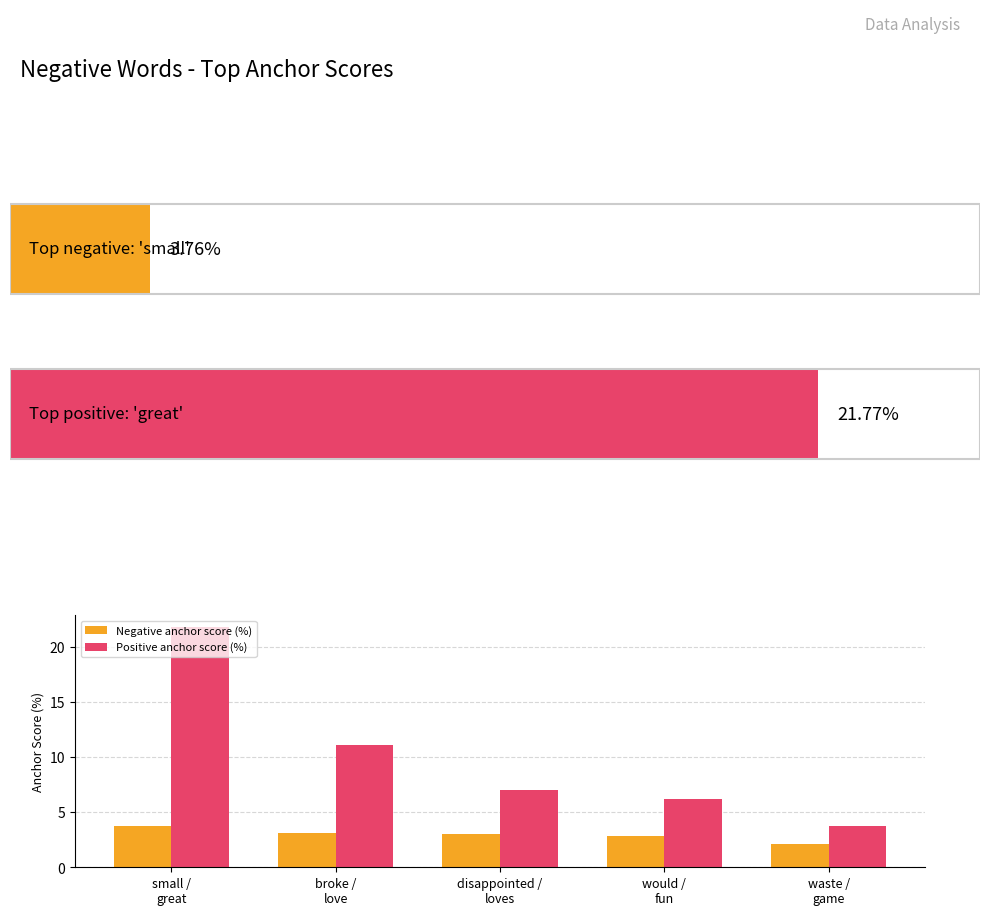

How many bars are there in each group?

2